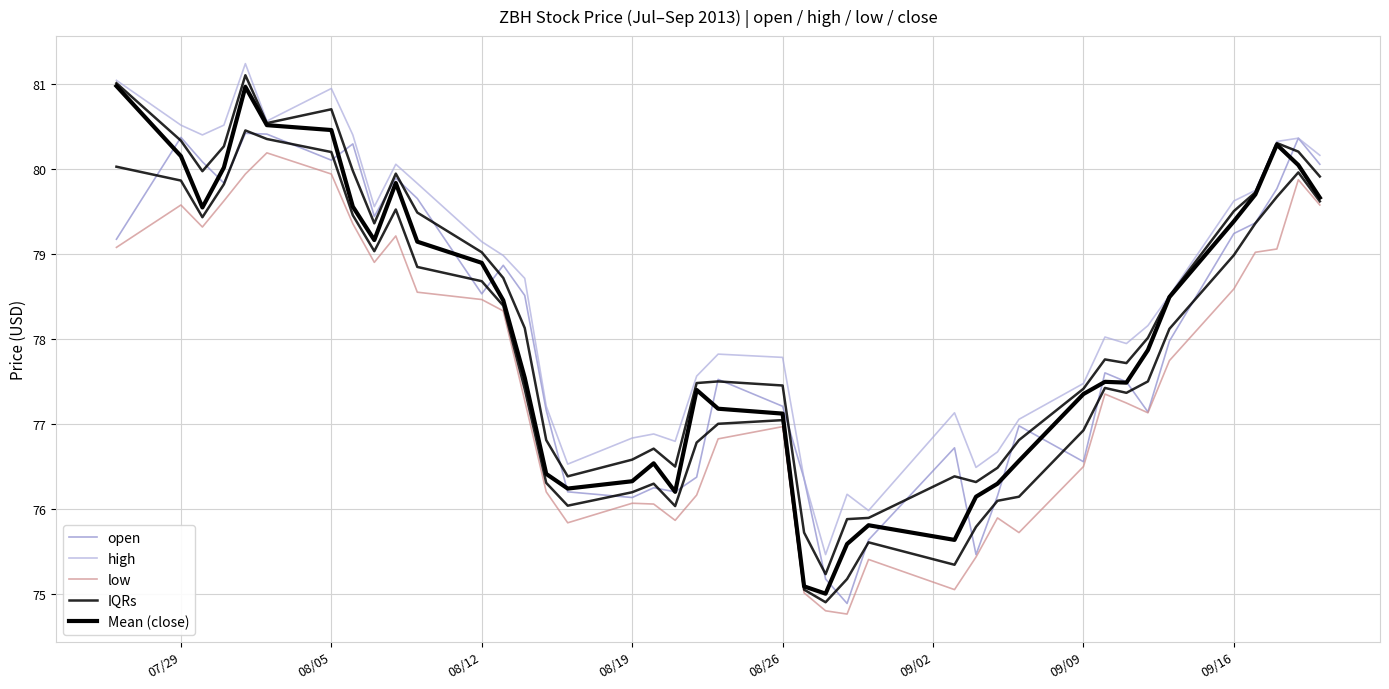

True or false: high and Mean (close) intersect in this chart.

False